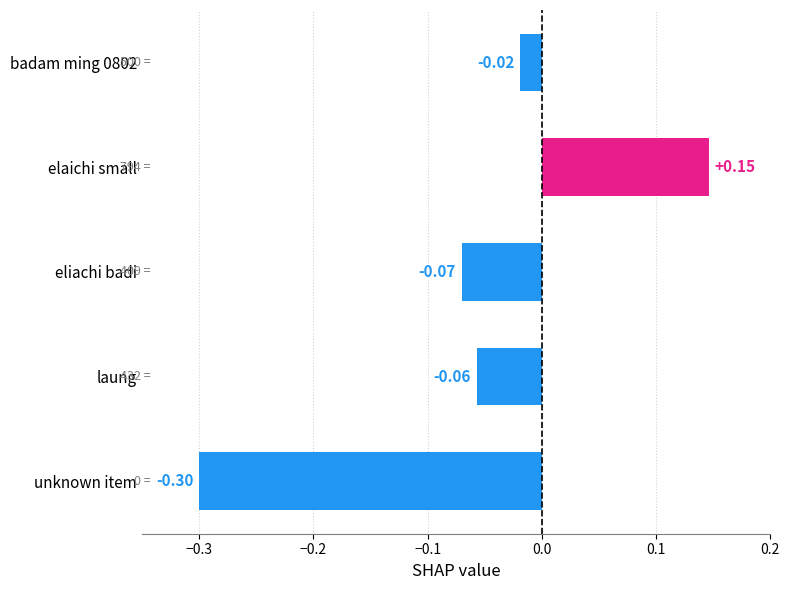

Which category has the lowest value across all series?

unknown item